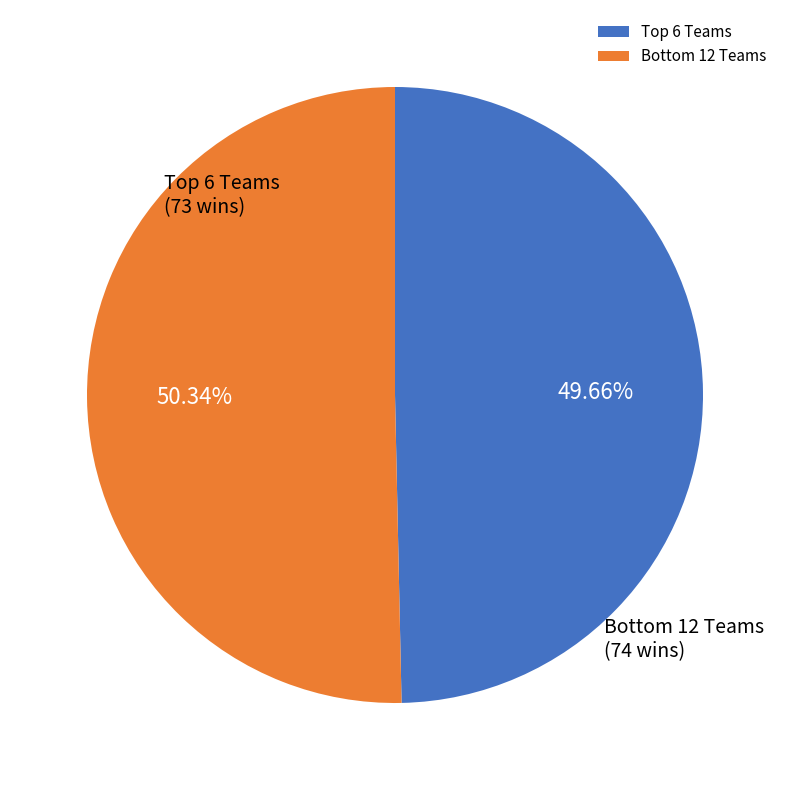

Count the number of slices in the pie.

2